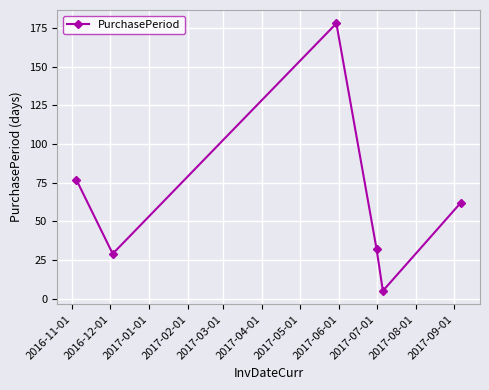

Reading left to right, transcribe all the data shown in this chart.

77	29	178	32	5	62